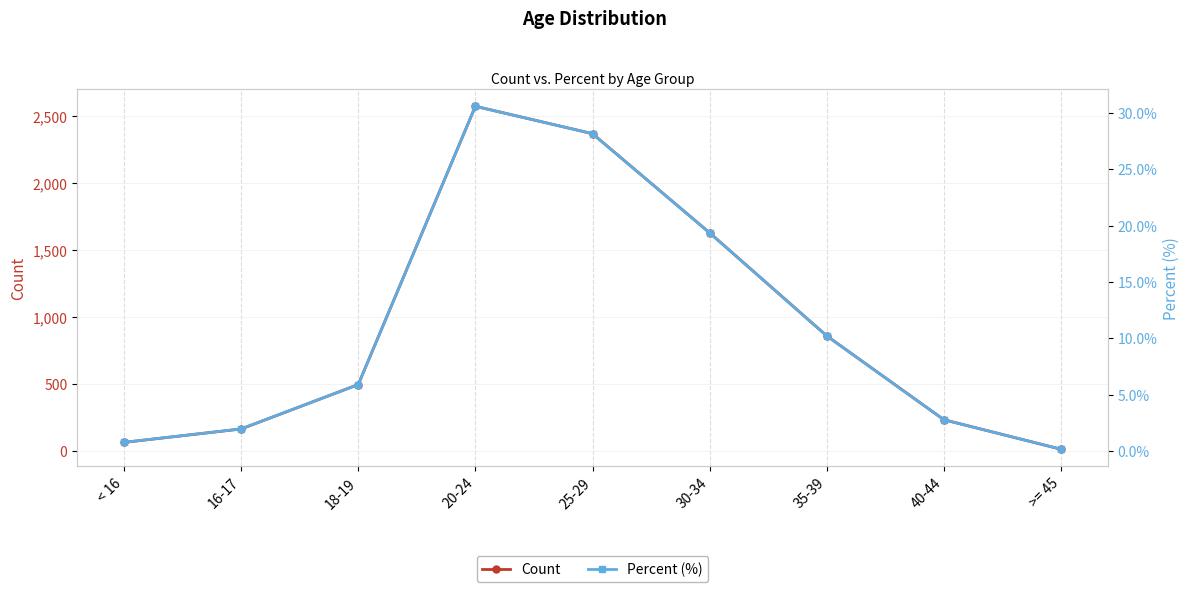

At which category does Count reach its first local peak?

20-24